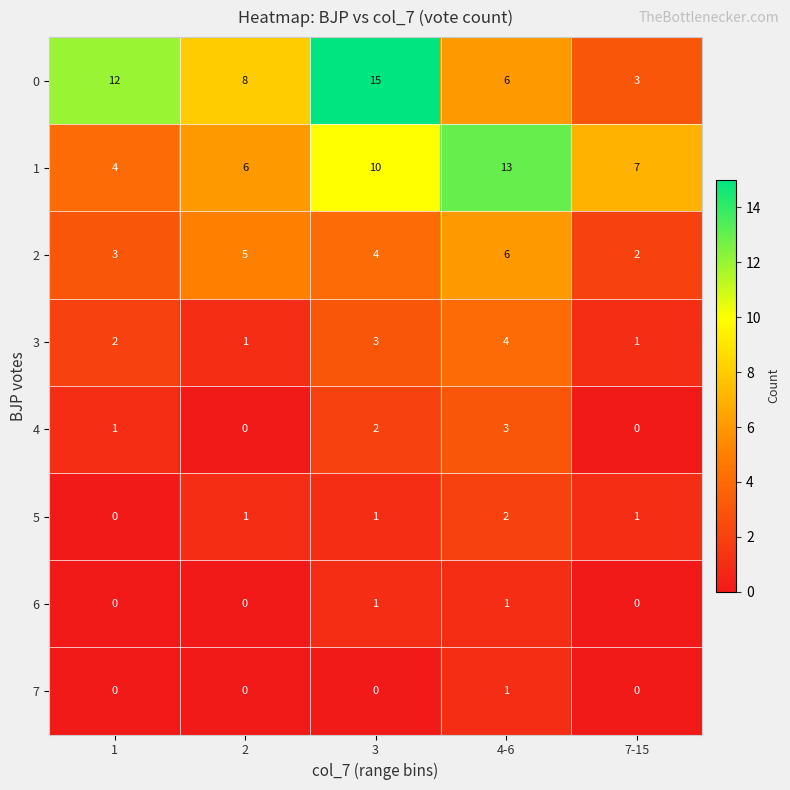

How many 5 values are between 1 and 2?

4